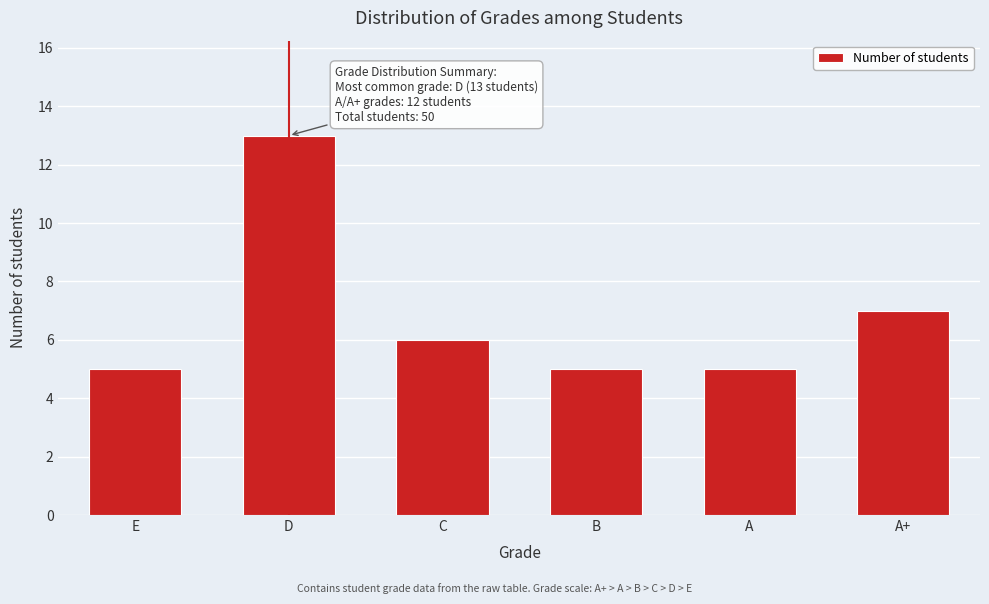

Reading left to right, transcribe all the data shown in this chart.

E=5	D=13	C=6	B=5	A=5	A+=7